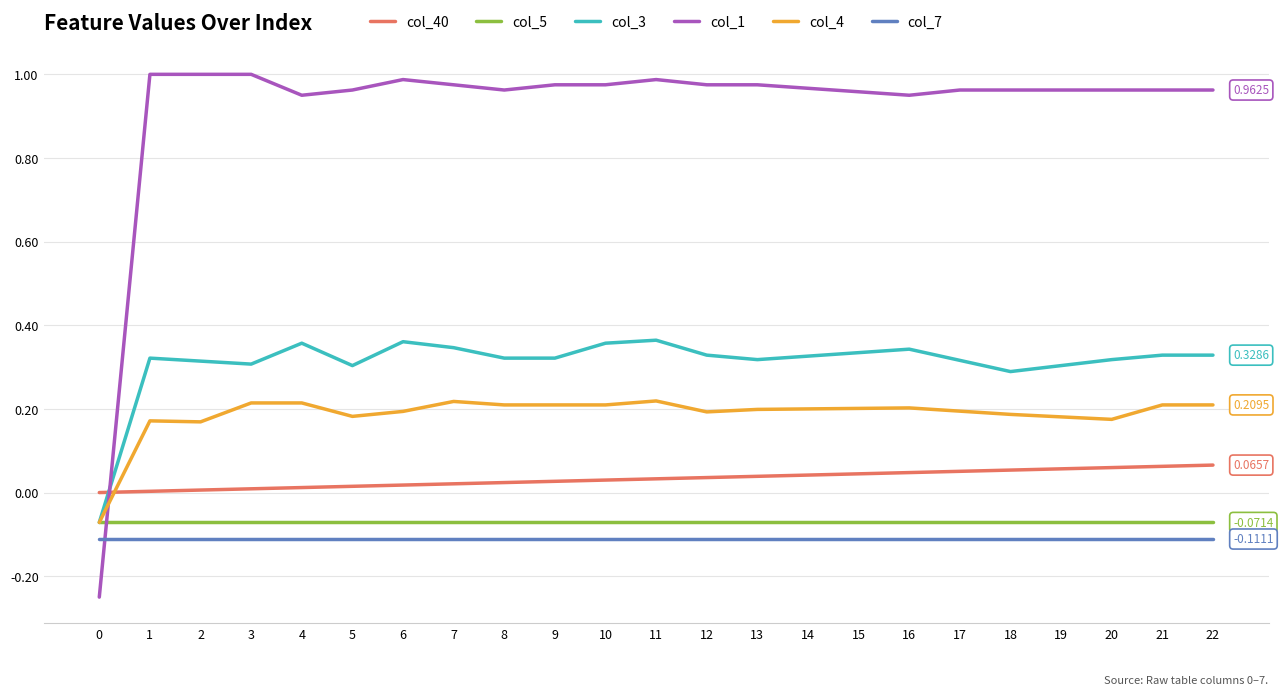

True or false: col_3 and col_7 intersect in this chart.

False